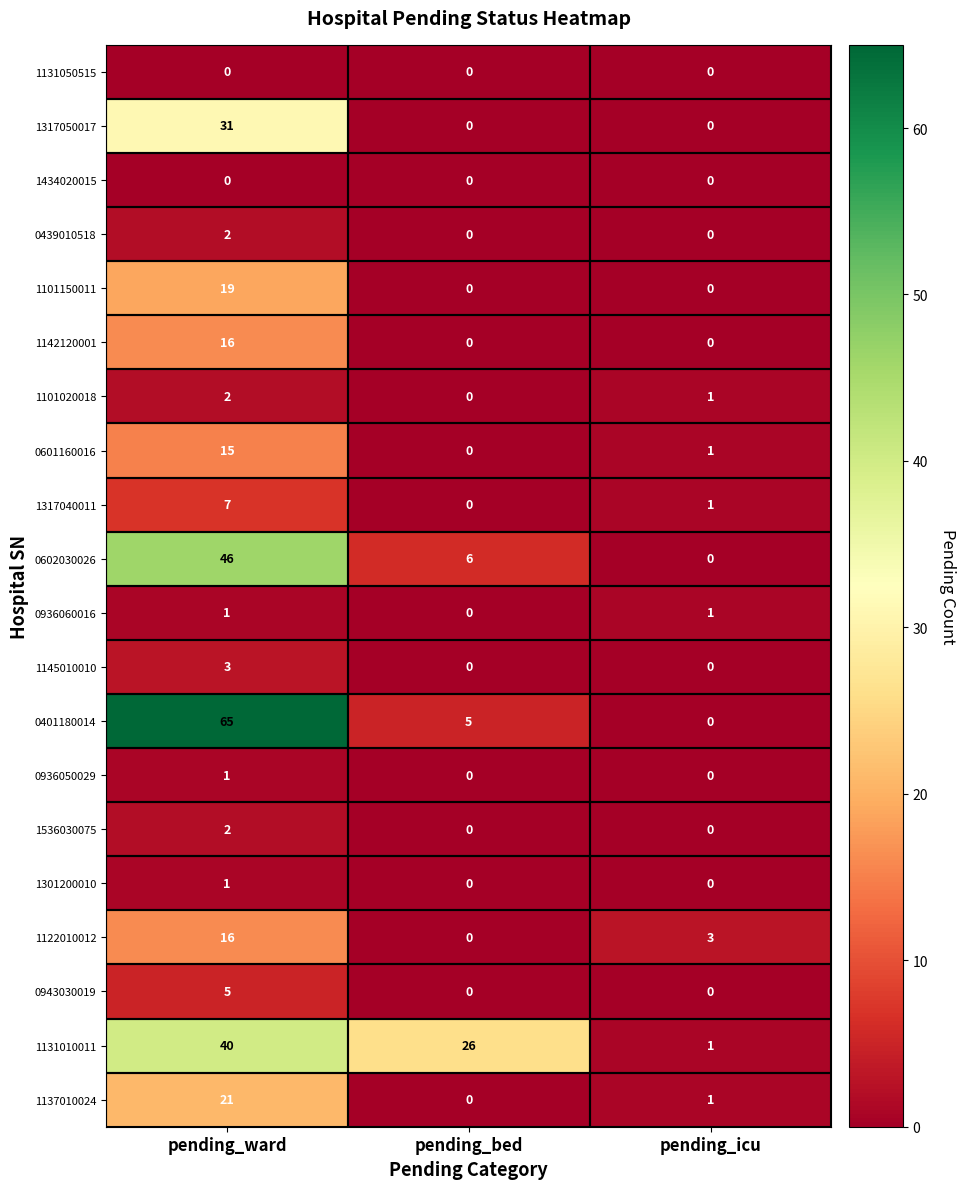

What is the average value of the 1137010024 series?

7